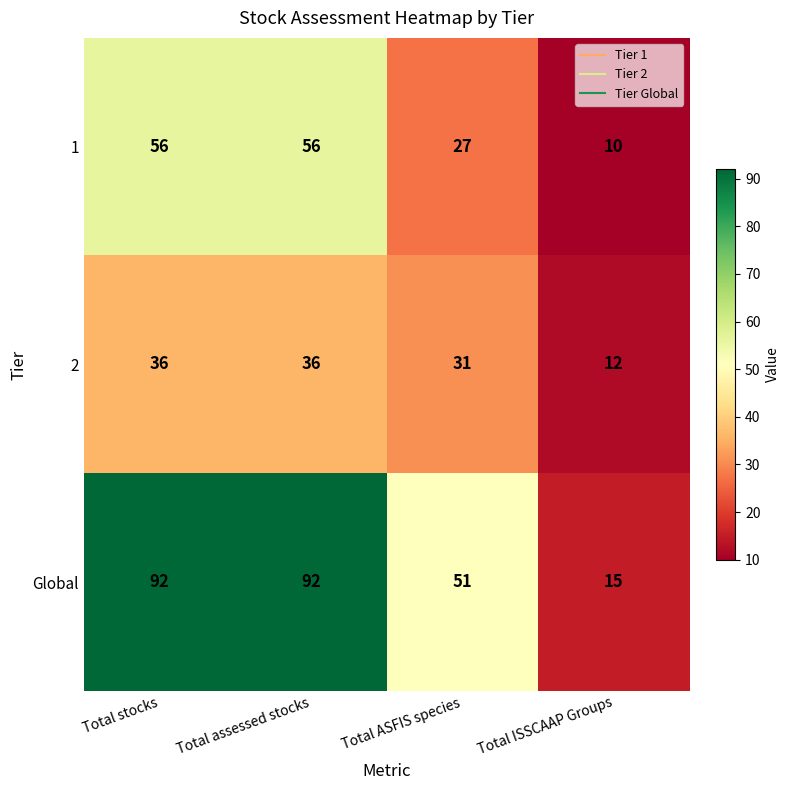

At which label is Global closest to 53?

Total ASFIS species